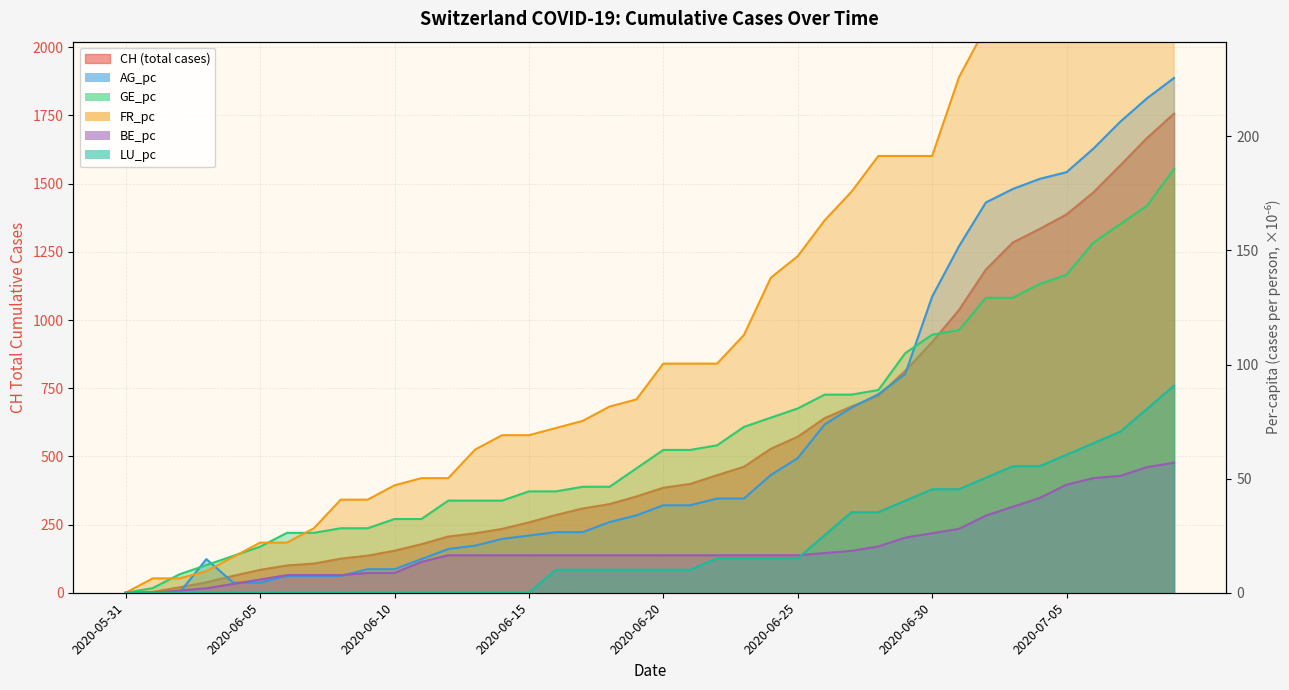

The AG_pc series shows 1.3 at 2020-06-05. True or false?

False